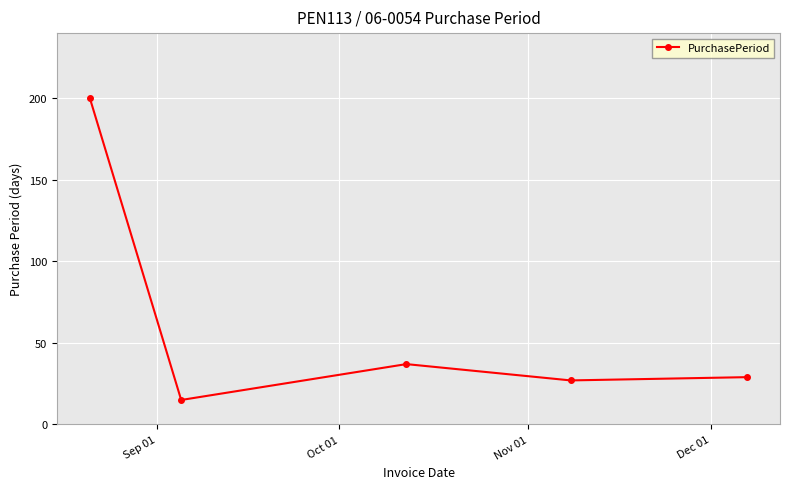

What is the average value?

62